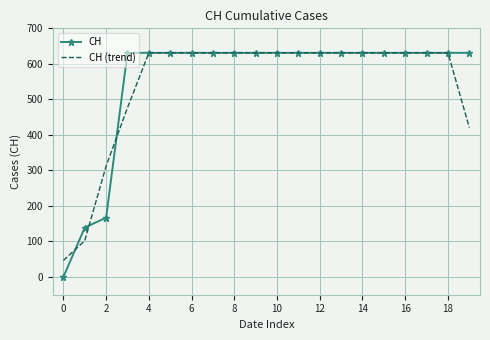

Which series has the widest spread of values?

CH